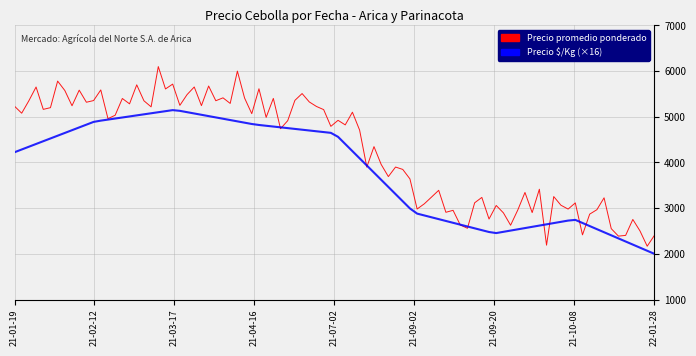

What is the minimum value shown in the chart?

2000.0